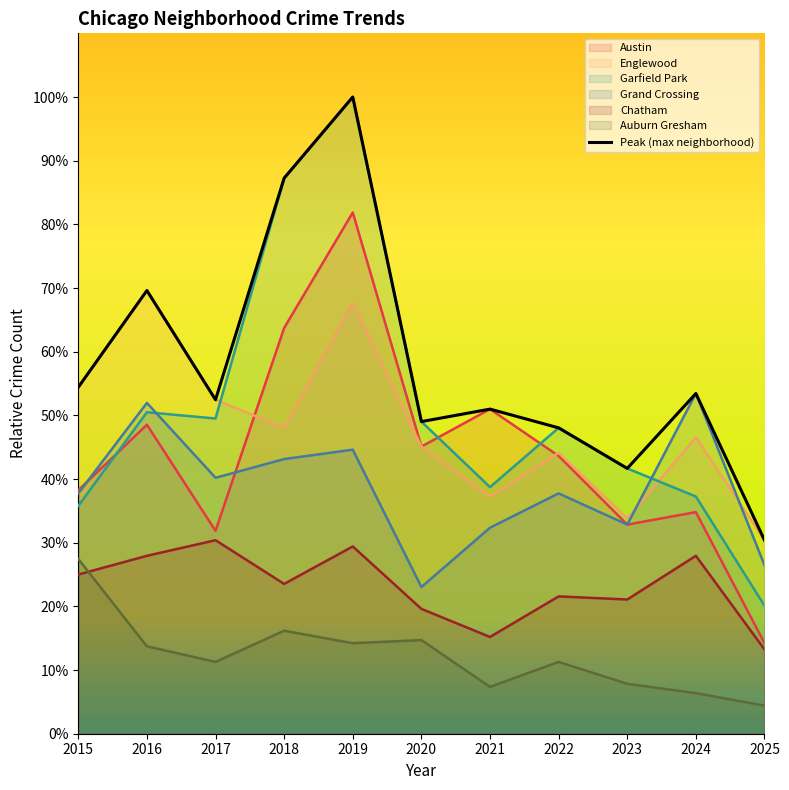

What is the minimum value for Garfield Park?

20.1